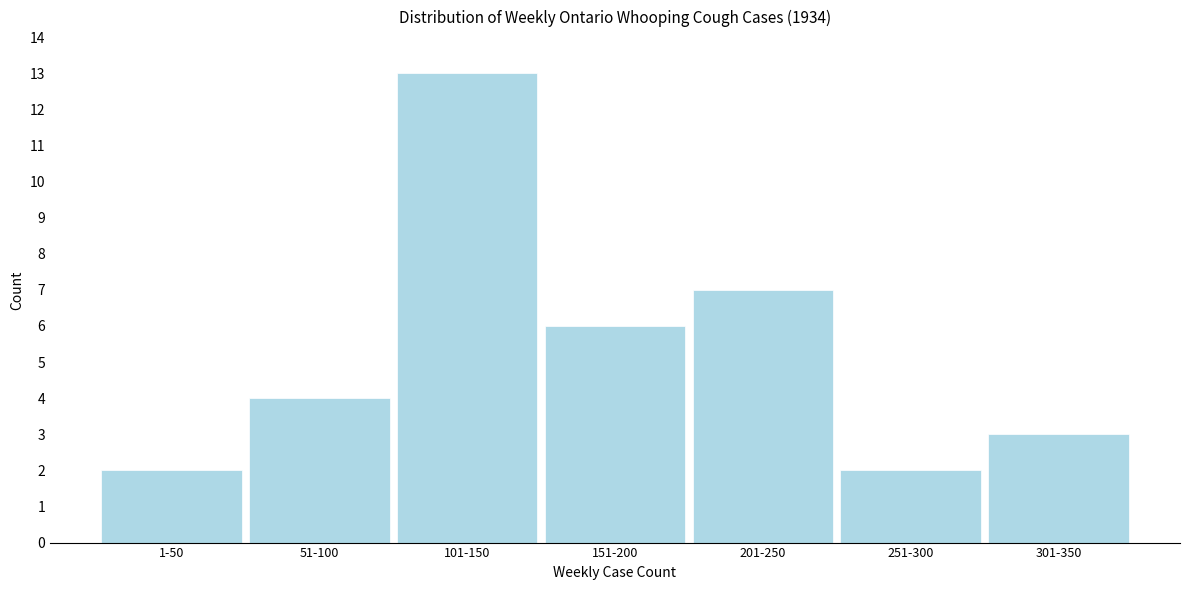

Reading right to left, transcribe all the data shown in this chart.

301-350=3	251-300=2	201-250=7	151-200=6	101-150=13	51-100=4	1-50=2